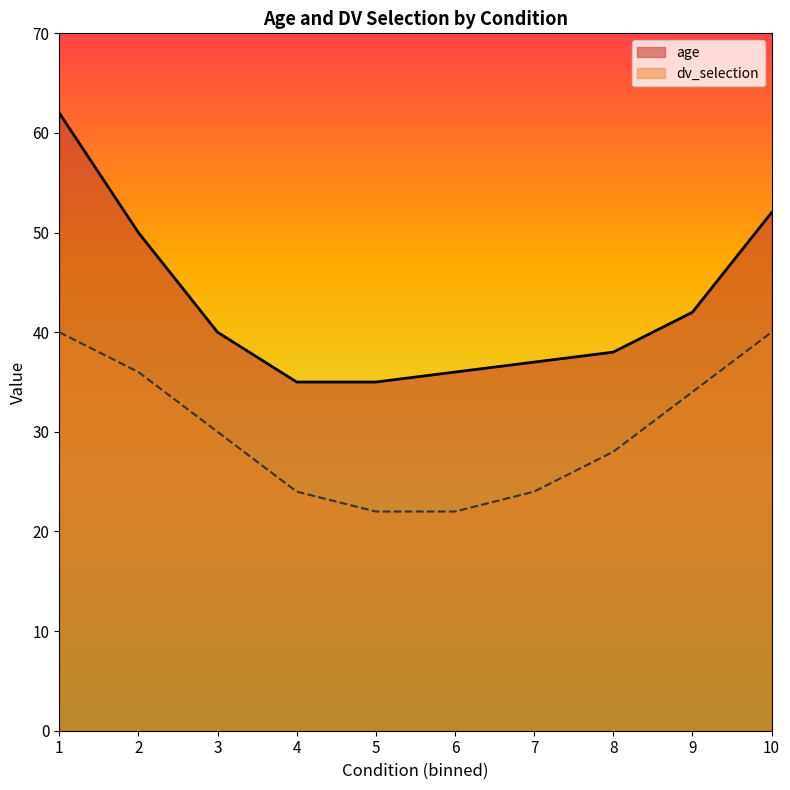

True or false: age and dv_selection intersect in this chart.

False